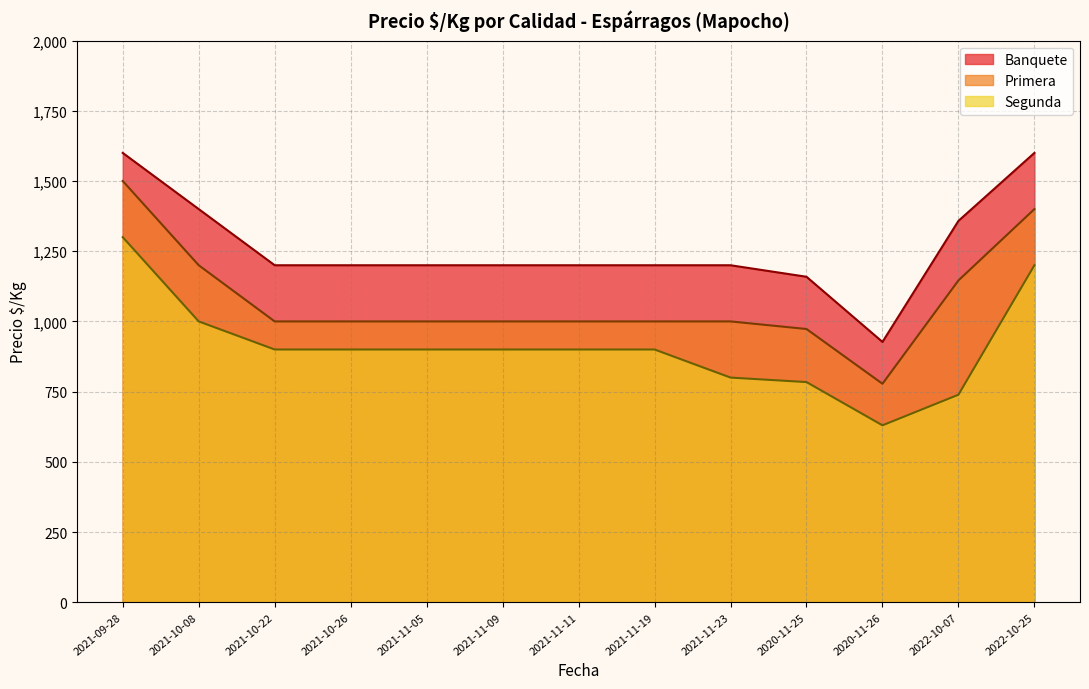

What is the total value across all series at 2021-11-09?

3100